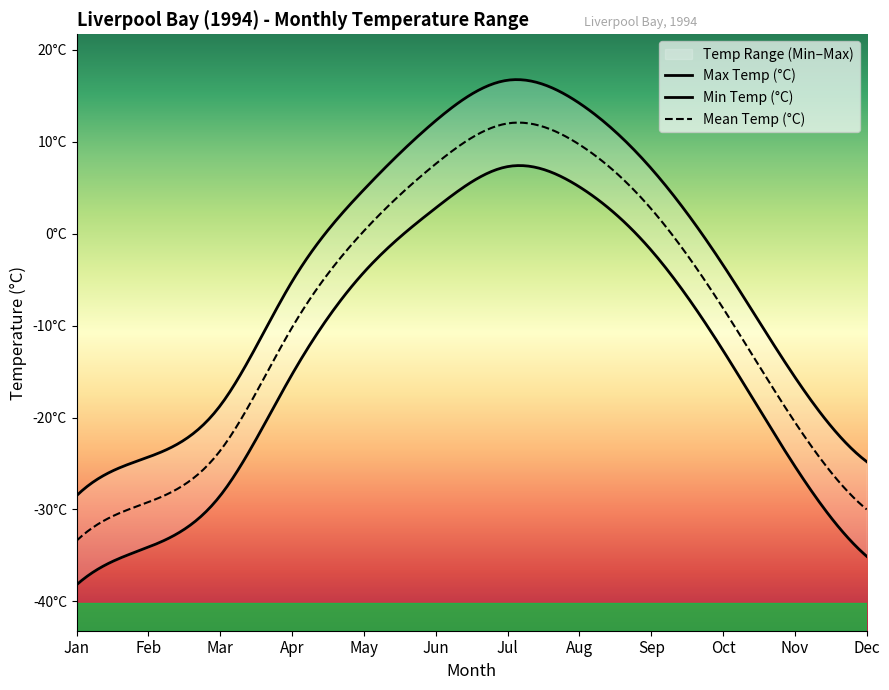

At which category does the chart reach its peak across all series?

6